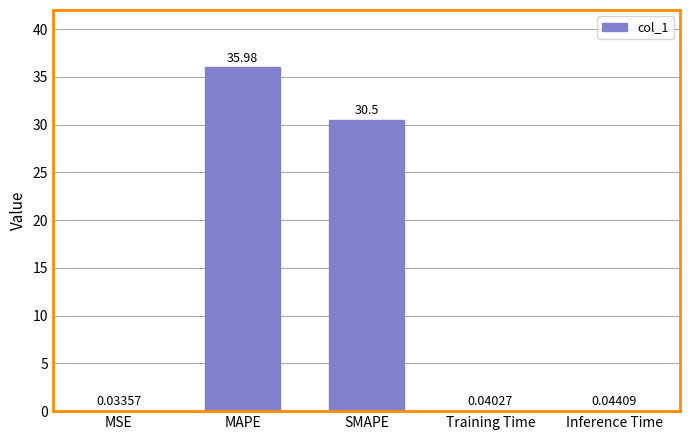

Which category has the highest value across all series?

MAPE